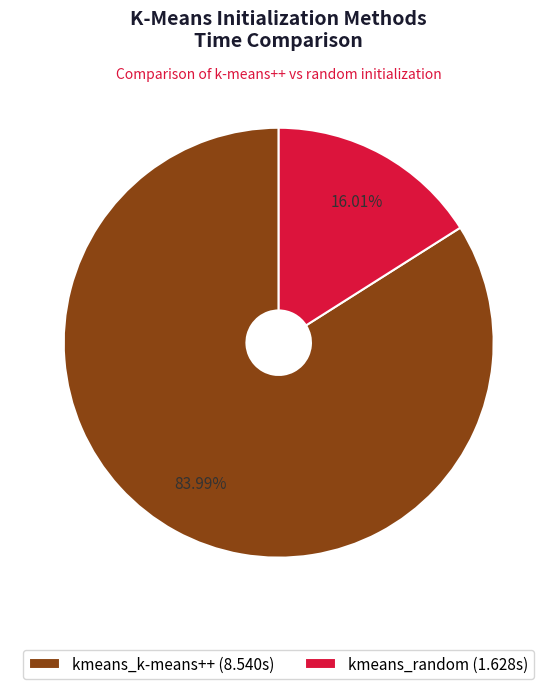

To the nearest percent, what portion does kmeans_k-means++ represent?

84%